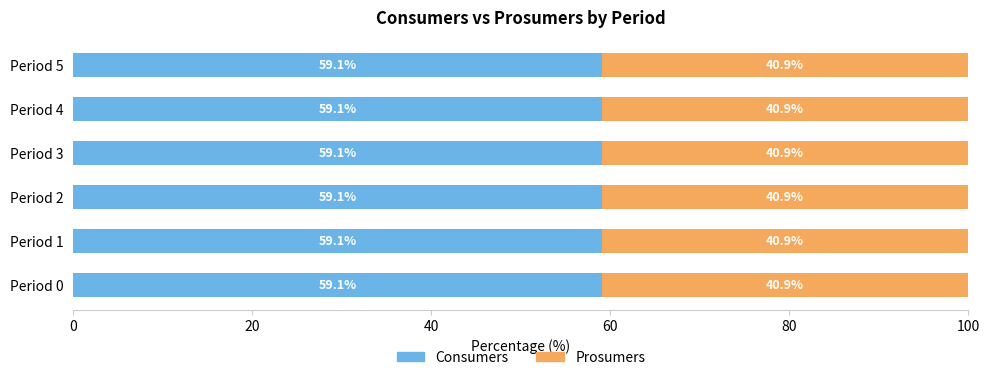

The value of Consumers at Period 1 is 83.4. True or false?

False